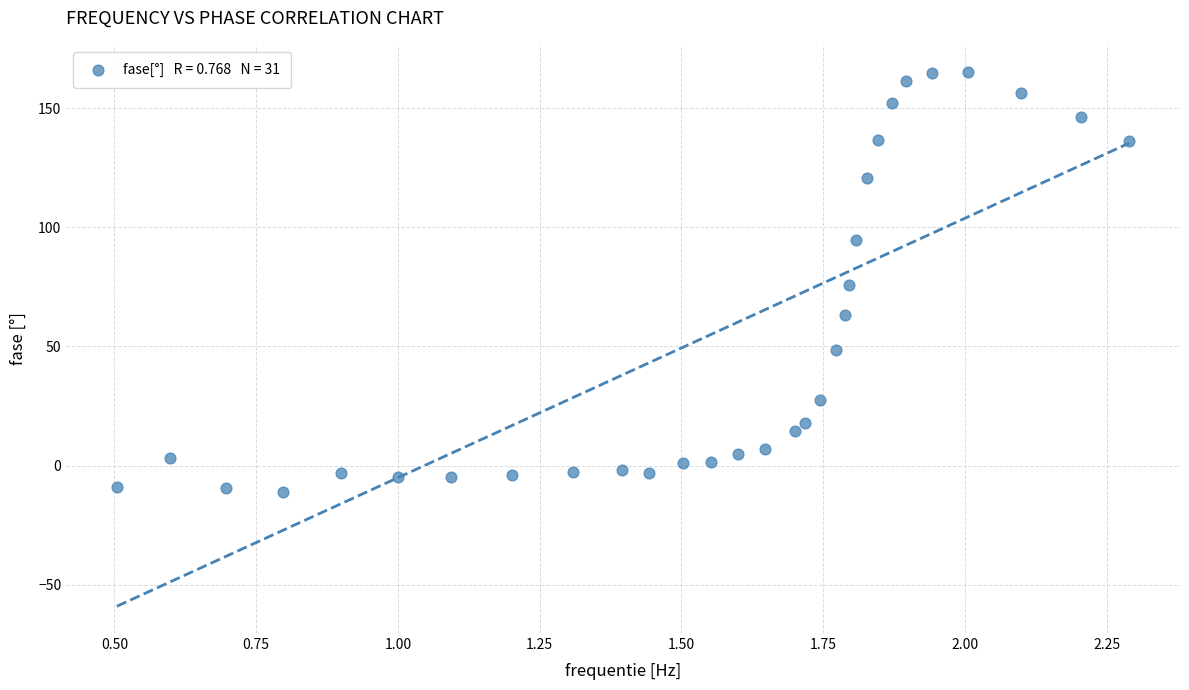

What is the range of Y values (max minus min)?

176.5